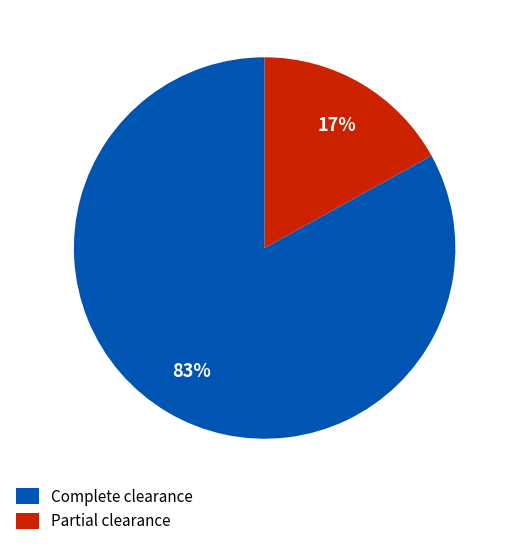

Do Partial clearance and Complete clearance together represent more than half of the pie?

Yes